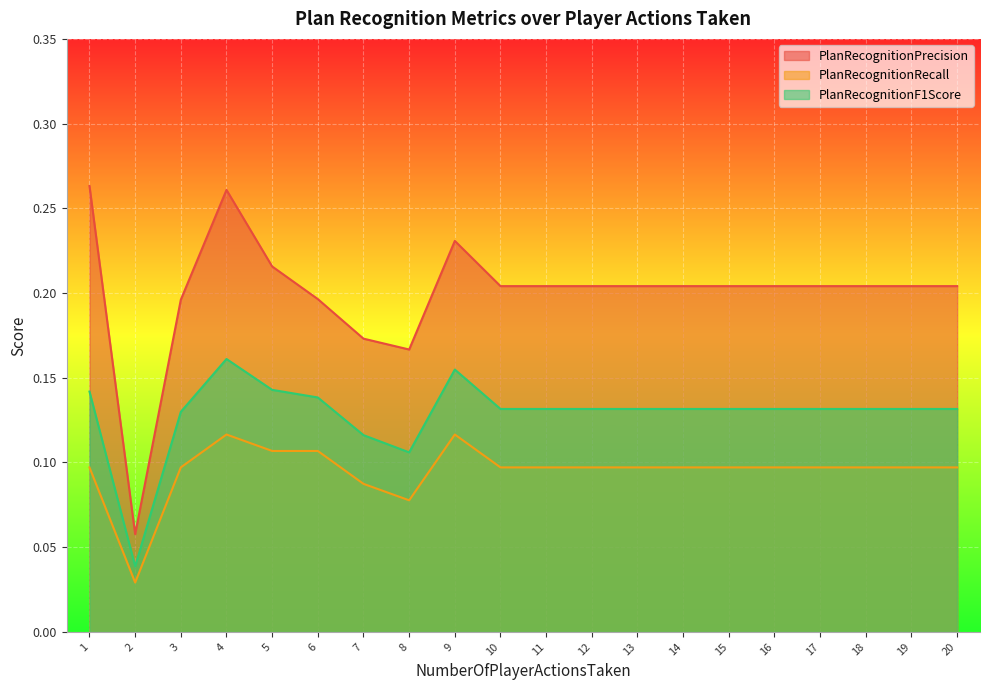

True or false: PlanRecognitionPrecision and PlanRecognitionF1Score intersect in this chart.

False